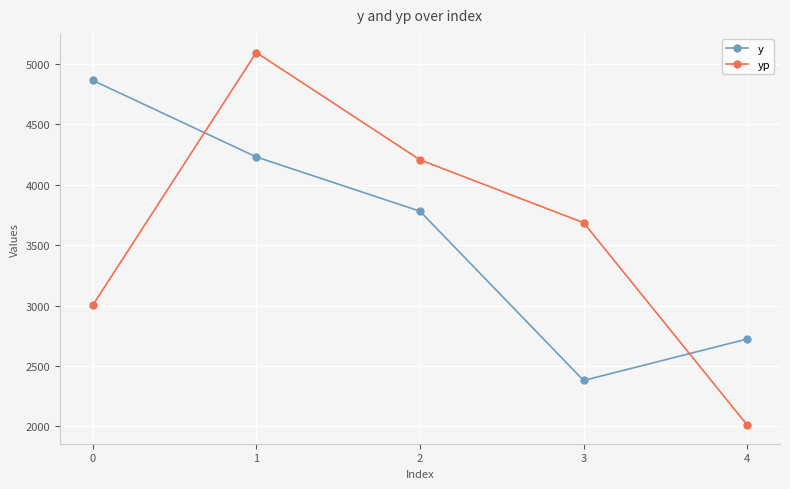

Which series changed the most between 3 and 4?

yp